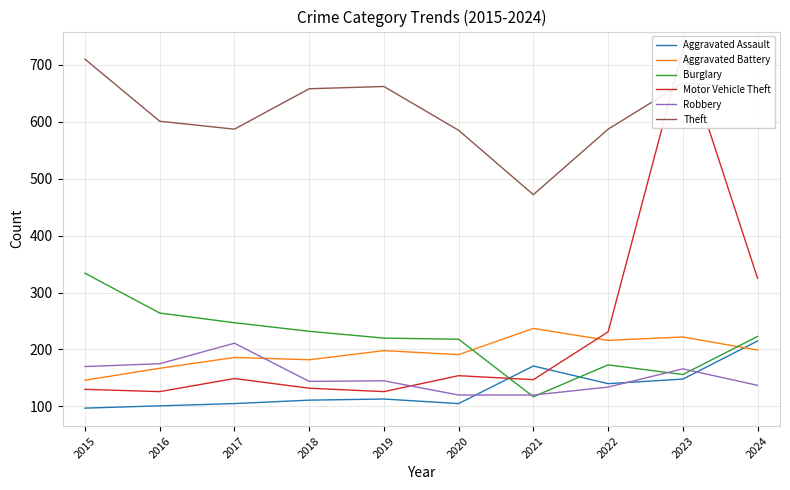

Where do Aggravated Assault and Motor Vehicle Theft first cross each other?

2020 and 2021